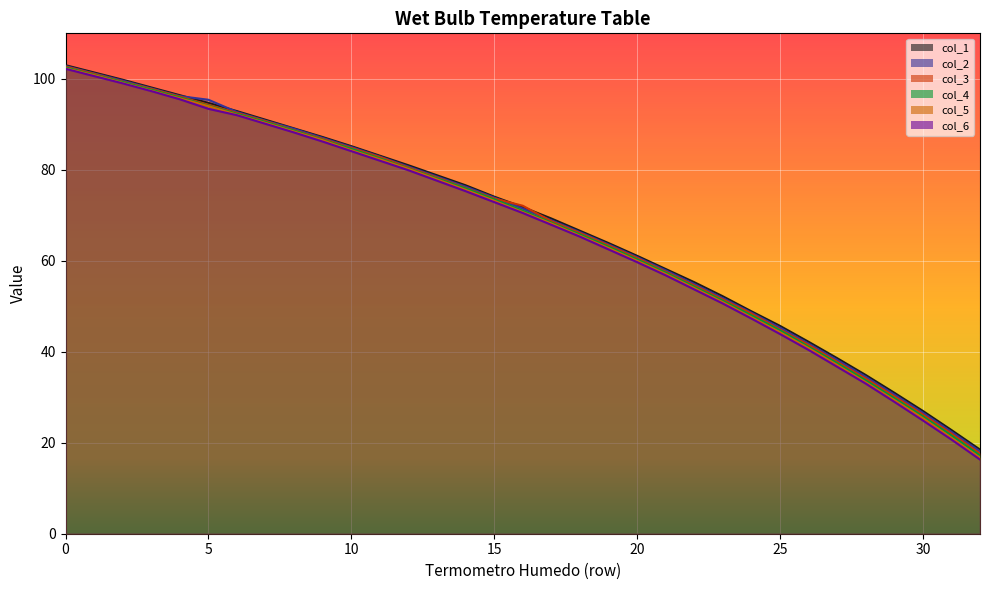

True or false: col_6 has more than 2 interior local peaks.

False